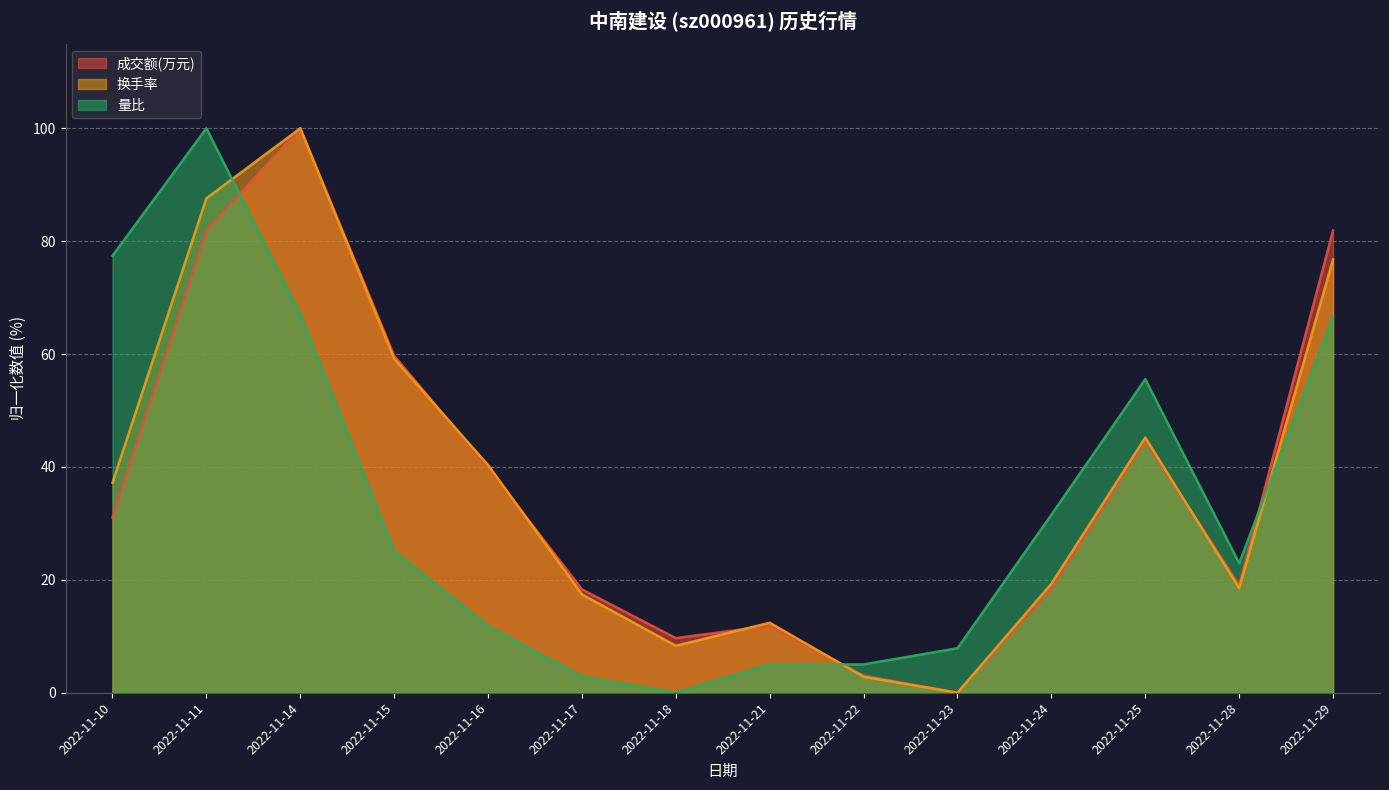

True or false: 成交额(万元) has a value of 19.0 at 2022-11-28.

True